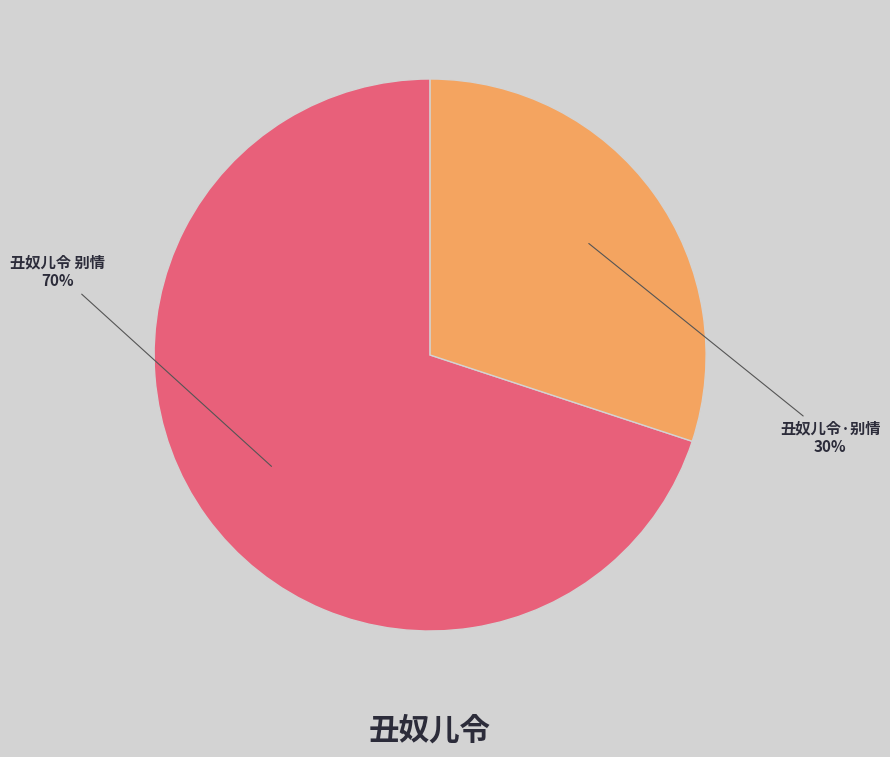

To the nearest percent, what is the difference between the 丑奴儿令·别情 and 丑奴儿令 别情 slice percentages?

40%